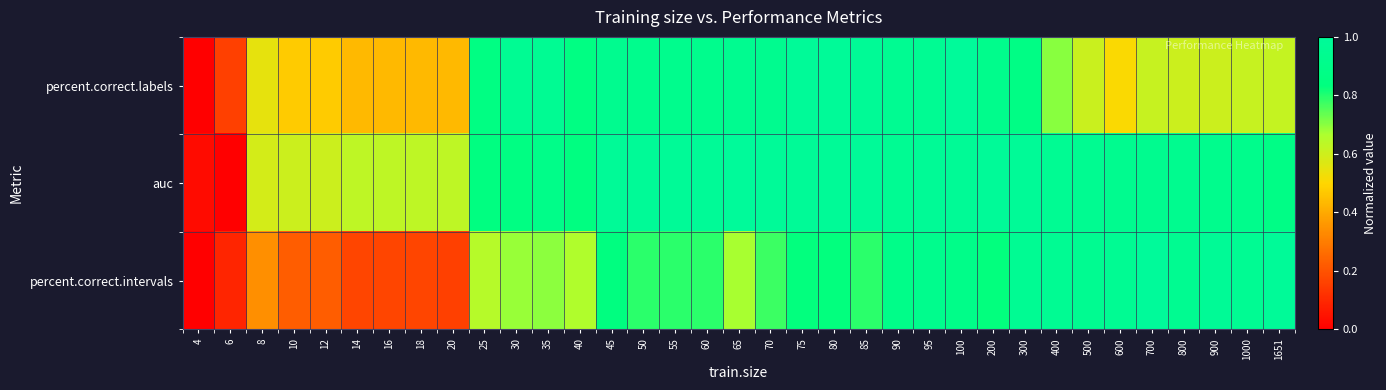

What is the difference between the highest and lowest values at 6?

0.2